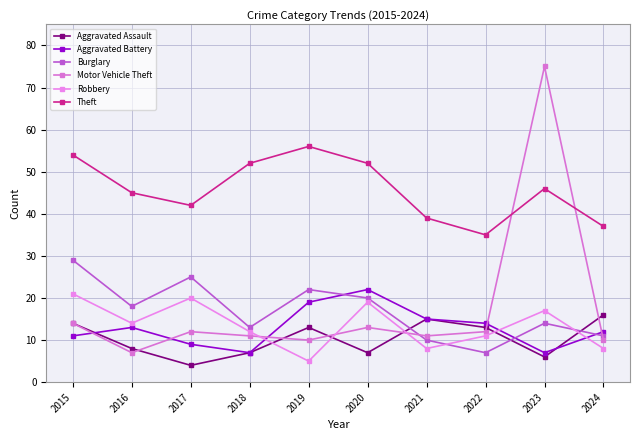

Is it true that Burglary equals 20 at 2020?

True